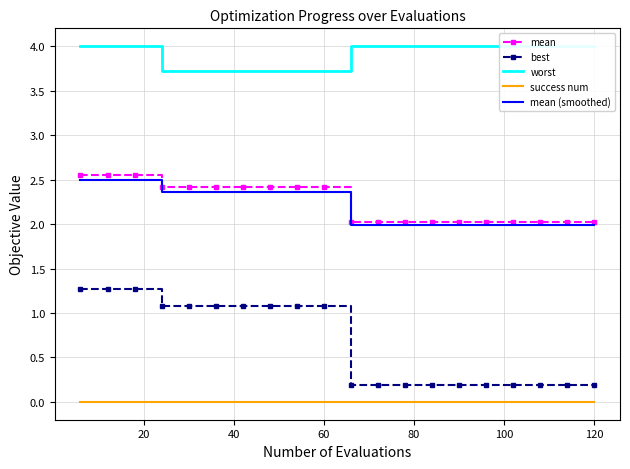

What is the average value of the mean series?

2.2